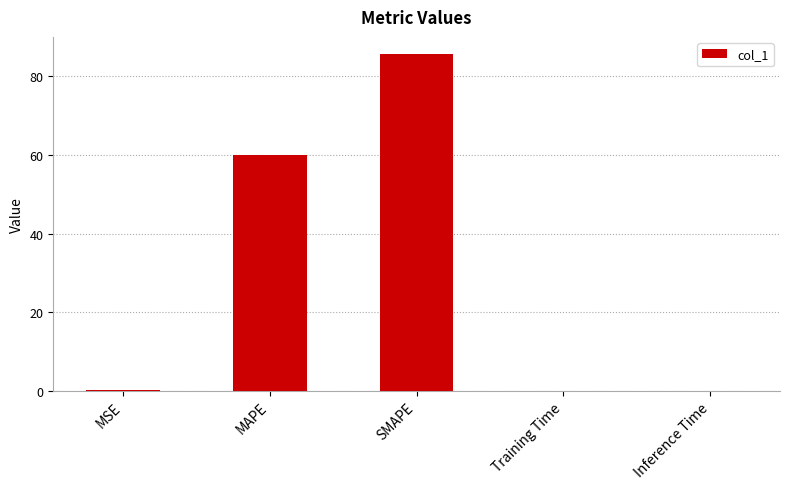

What is the difference between the values at Inference Time and MSE?

0.1